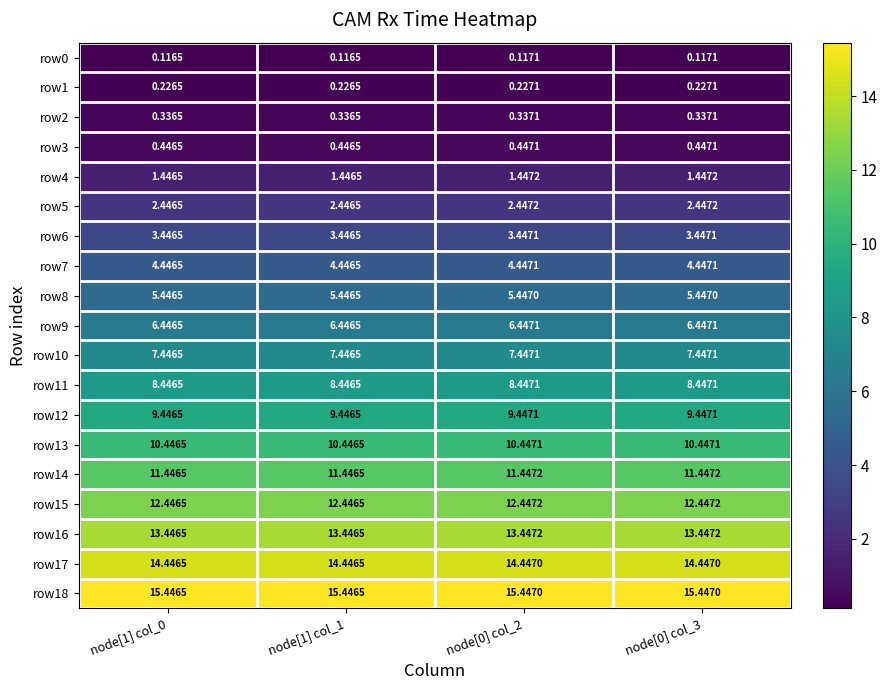

Is the value of row0 at node[0] col_2 greater than the value of row15 at node[0] col_3?

No